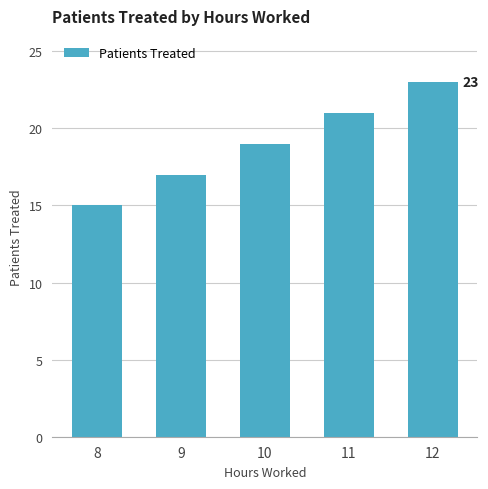

What is the greatest value displayed?

23